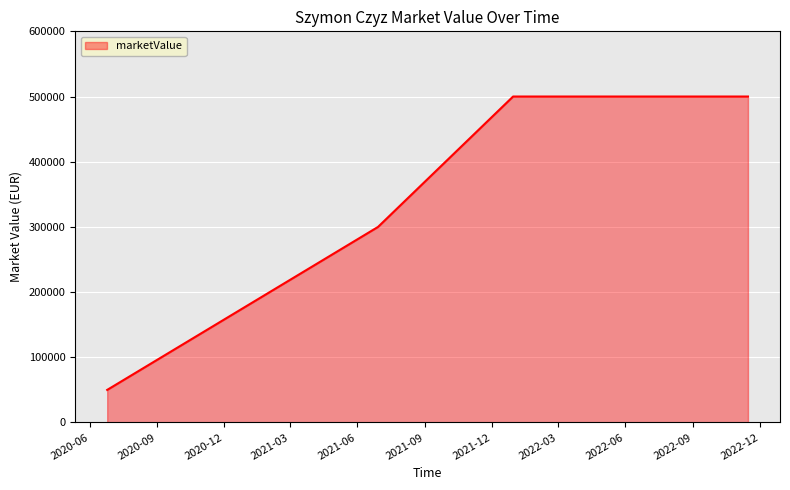

What is the smallest value displayed?

50000